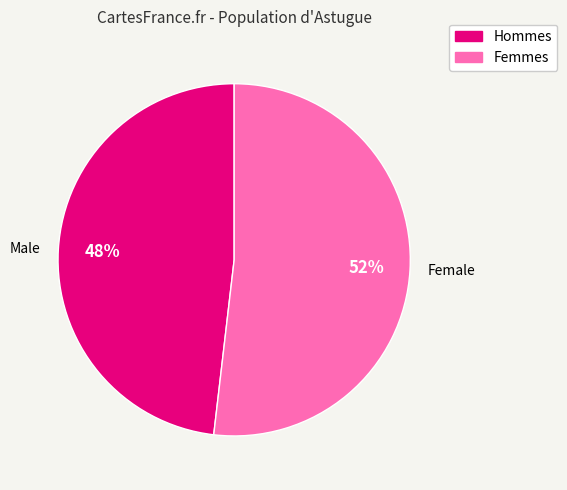

Which has a higher value, Female or Male?

Female